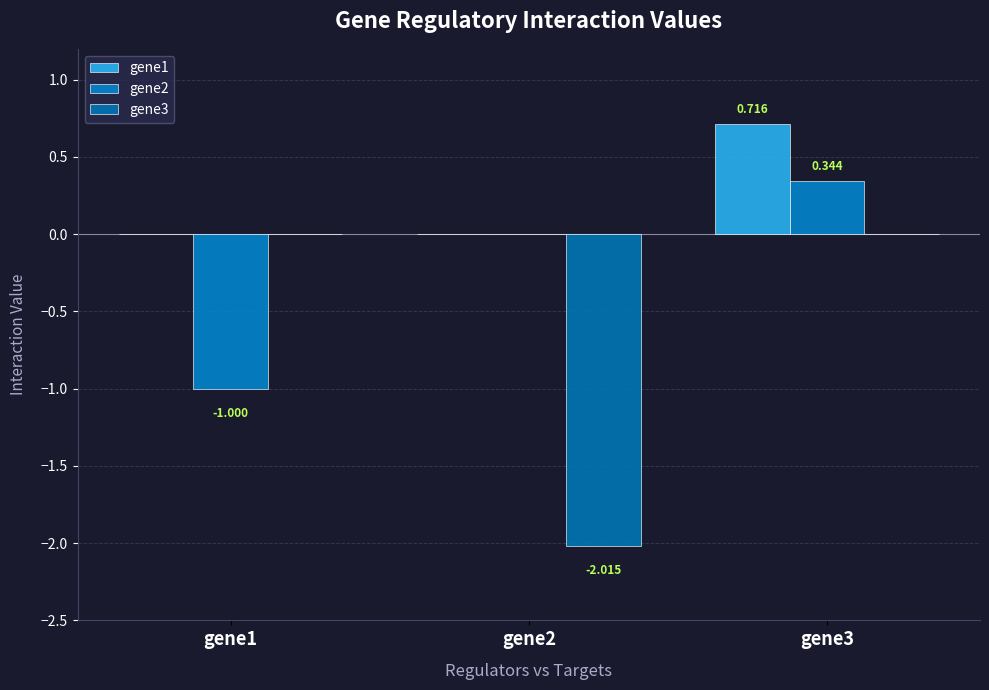

Reading right to left, what are all the values shown in this chart?

gene1: gene3=0.7	gene2=0.0	gene1=0.0
gene2: gene3=0.3	gene2=0.0	gene1=-1.0
gene3: gene3=0.0	gene2=-2.0	gene1=0.0